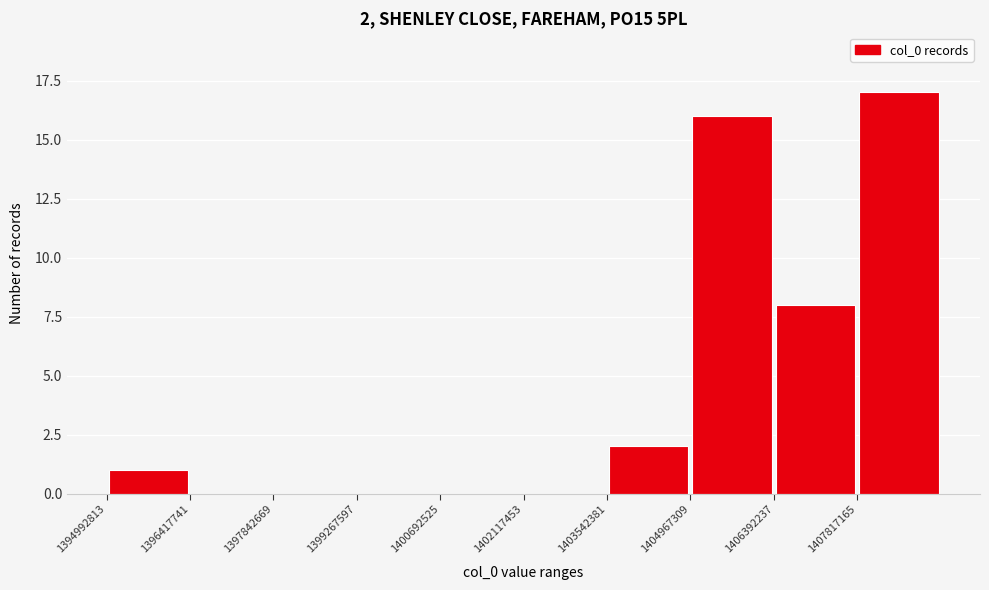

Which range on the x-axis has the tallest bar?

1407800000 to 1409200000